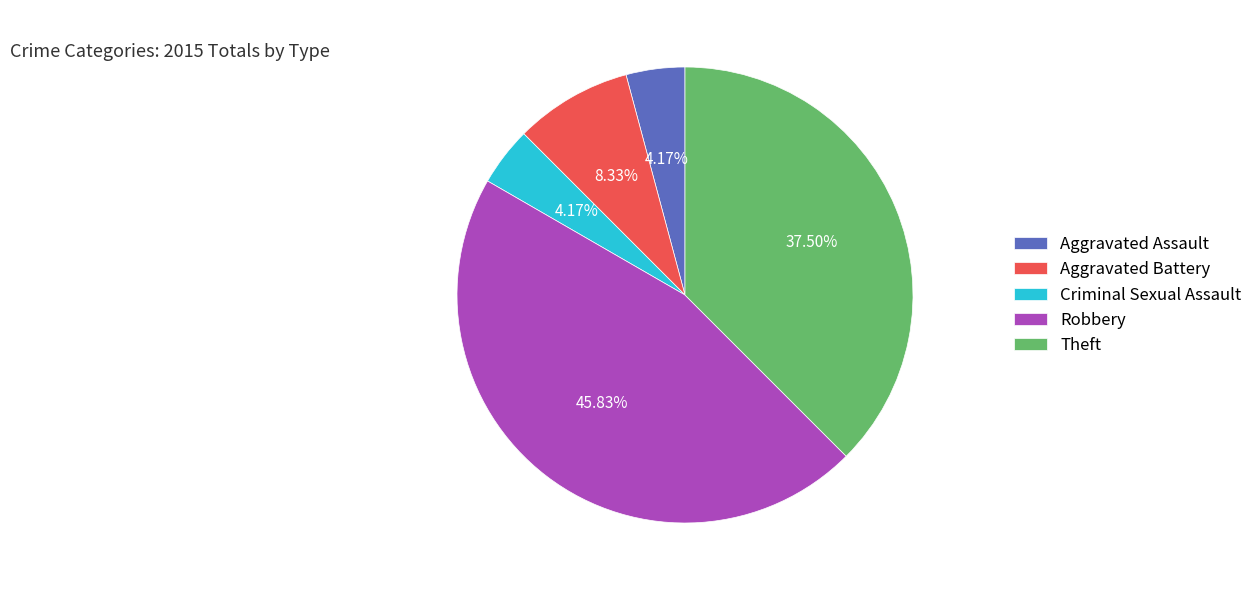

Is Criminal Sexual Assault the majority of the pie?

No